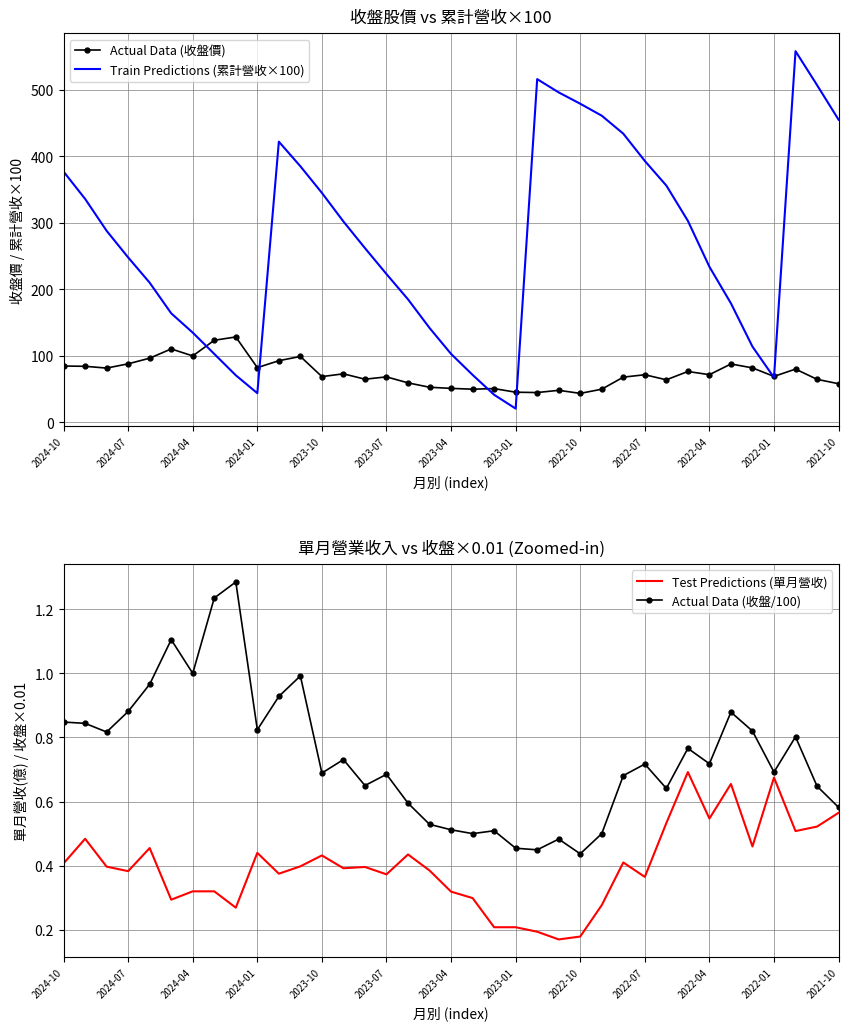

The Actual Data (收盤價) series shows 27.7 at 32. True or false?

False